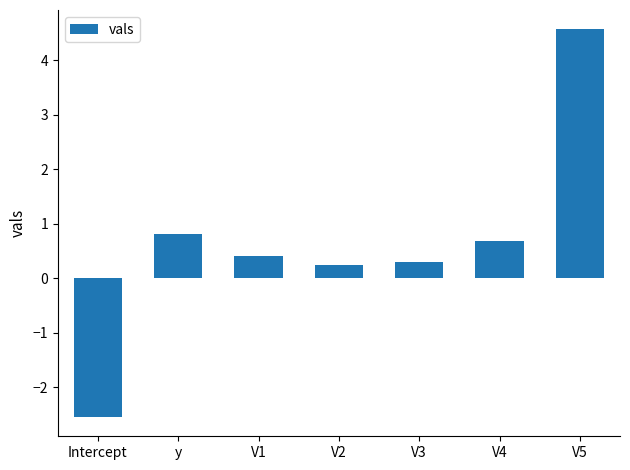

Reading left to right, what are all the values shown in this chart?

-2.5	0.8	0.4	0.2	0.3	0.7	4.6